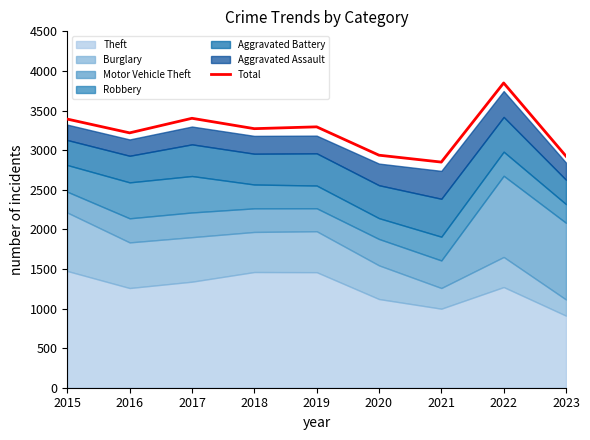

List the labels in order of value, smallest first.

2021, 2023, 2020, 2016, 2018, 2019, 2015, 2017, 2022